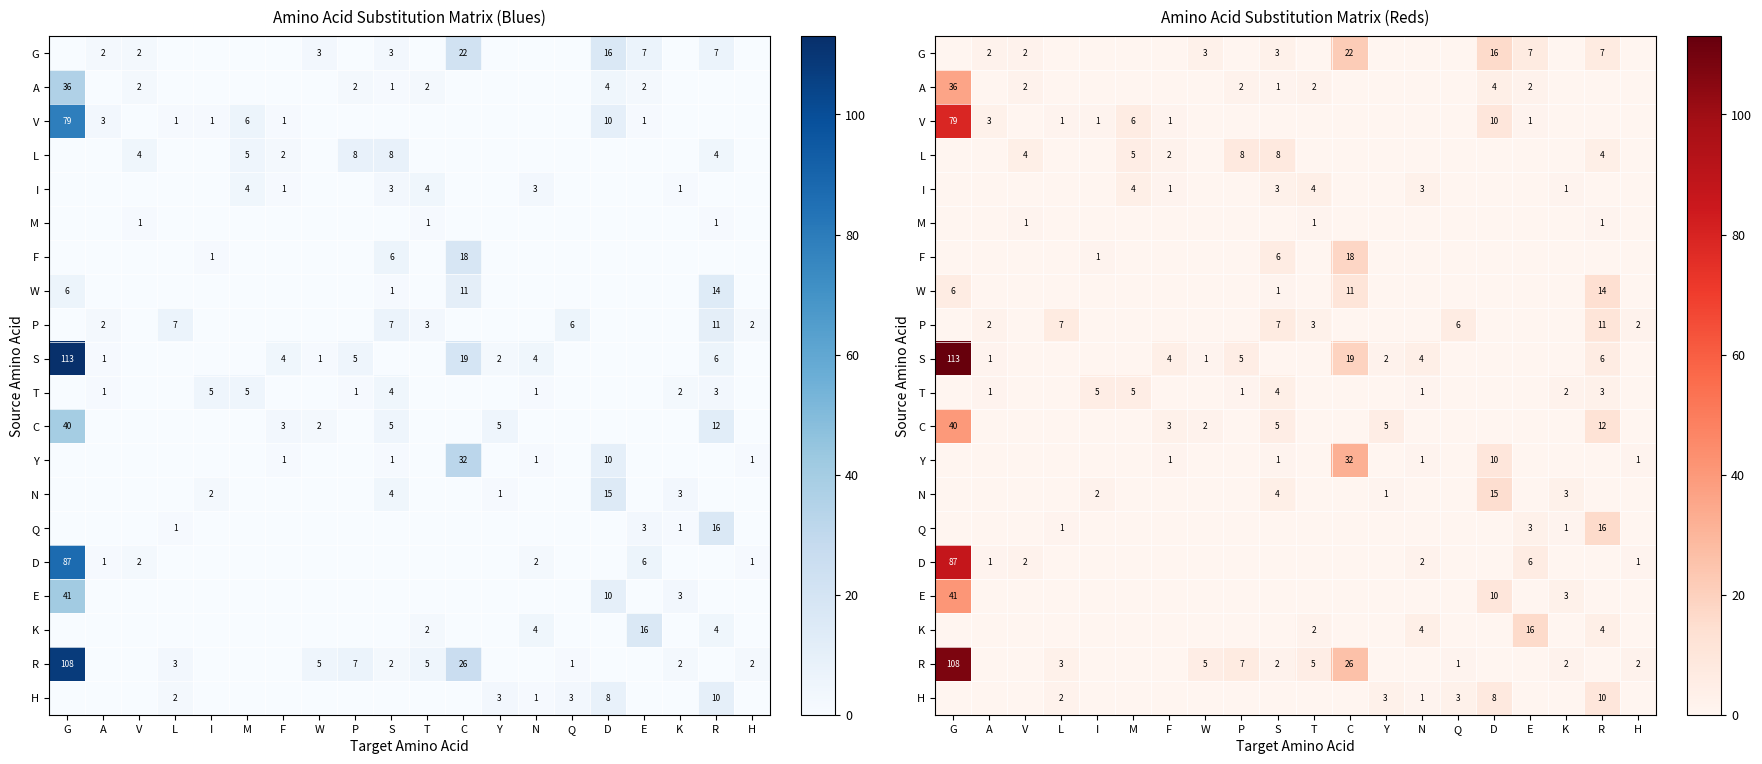

Between R and F, which is larger?

R